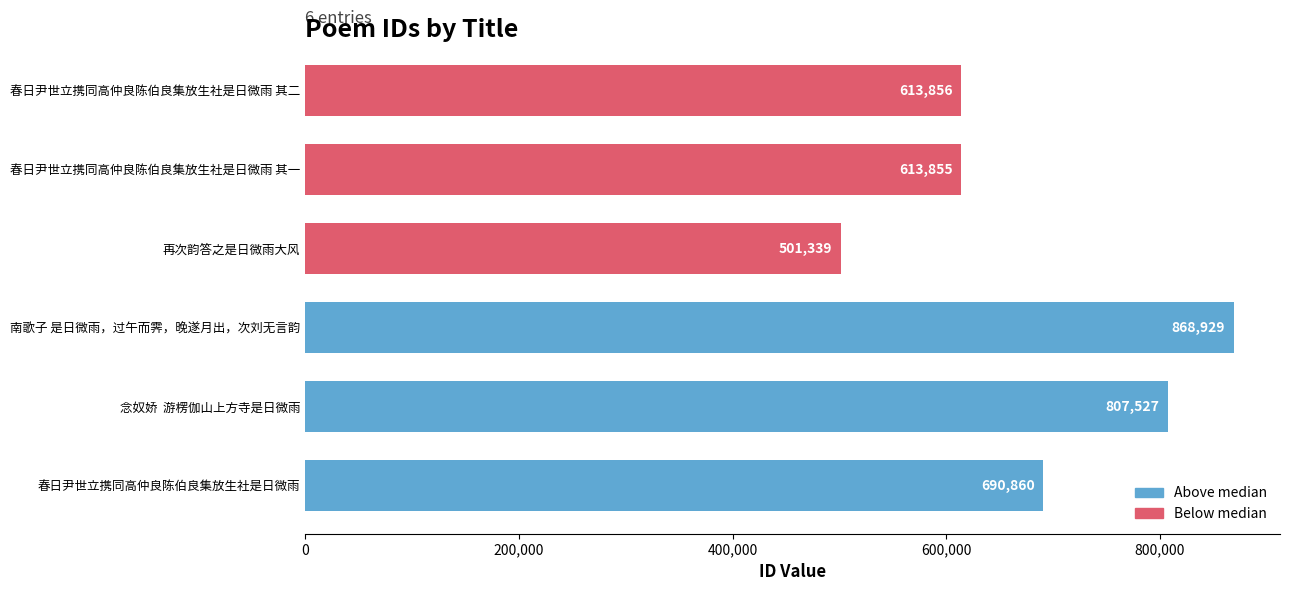

What is the smallest value displayed?

501339